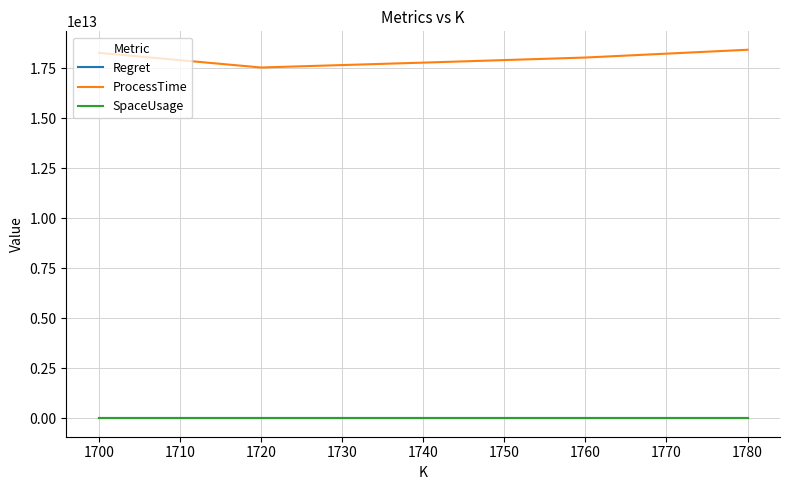

True or false: ProcessTime and Regret intersect in this chart.

False